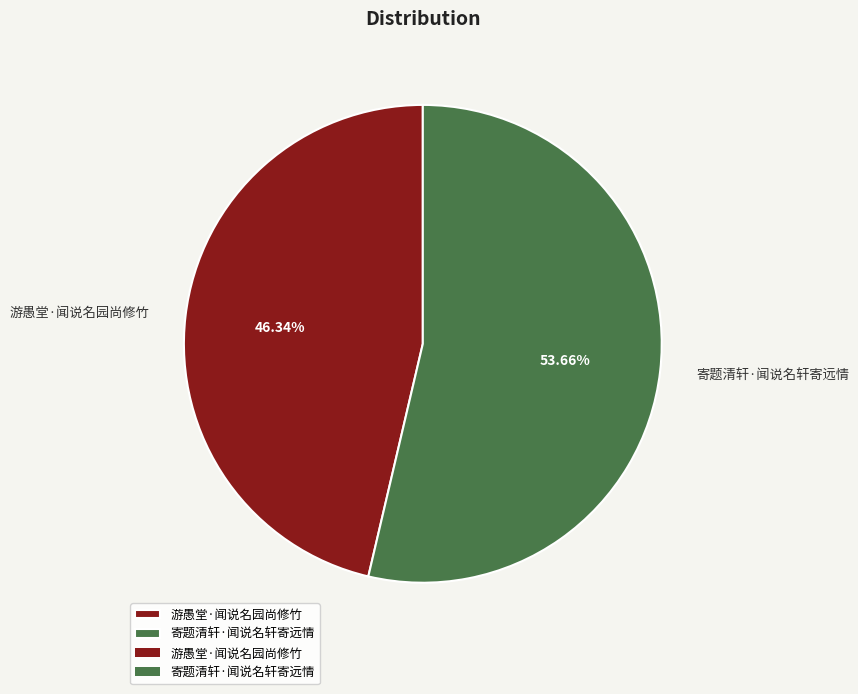

To the nearest percent, what portion does 游愚堂·闻说名园尚修竹 represent?

46%